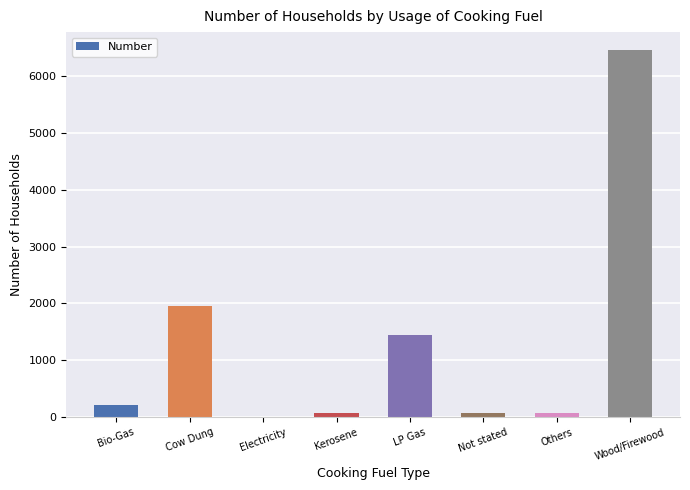

Count the number of categories in the chart.

8